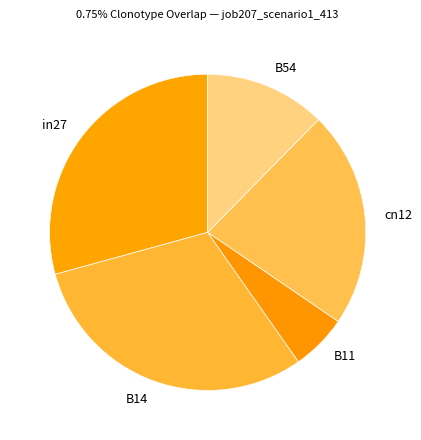

Which slice is the largest?

B14